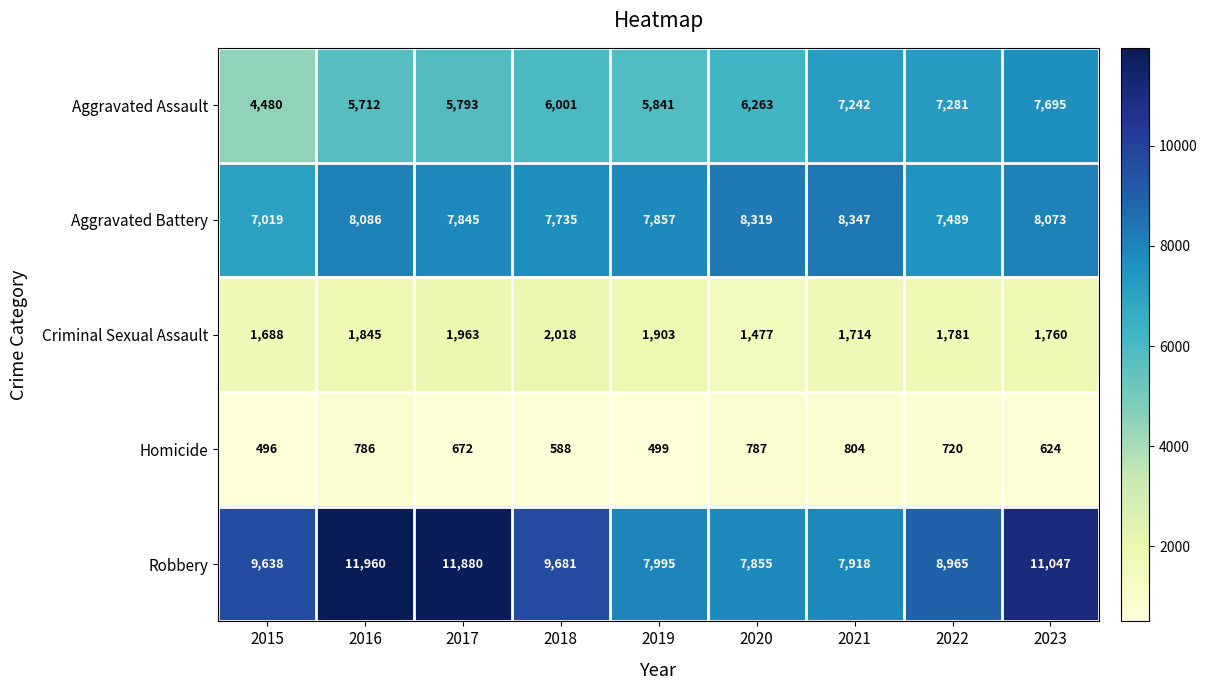

What is the sum of all Aggravated Battery values?

70770